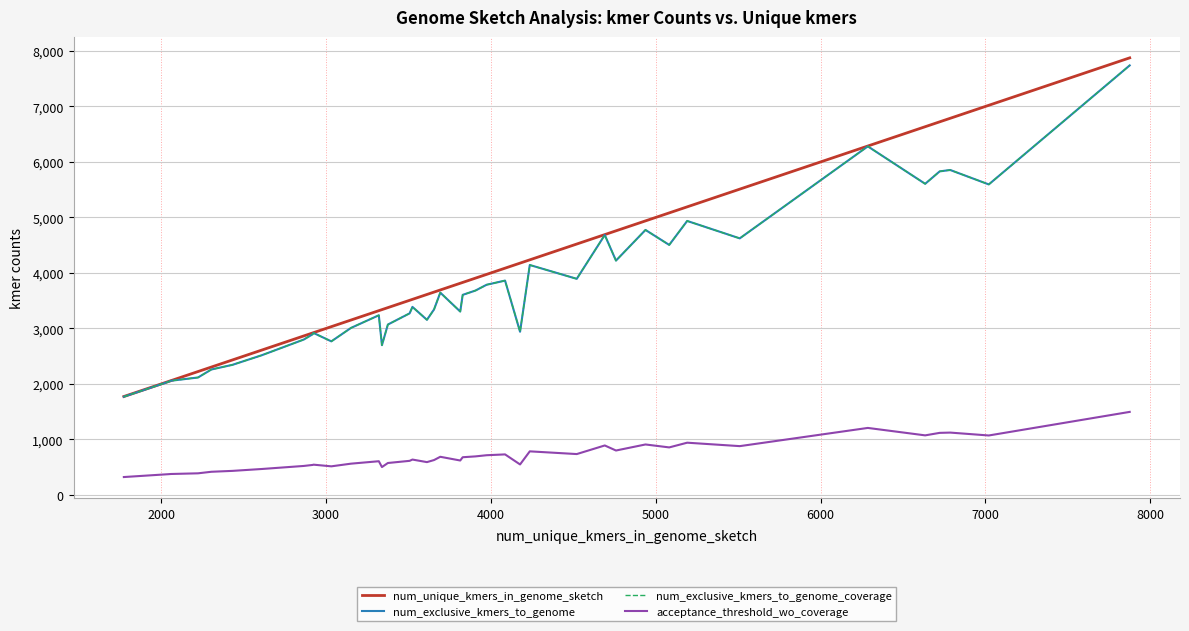

Is this an area chart (filled region under the line)?

No